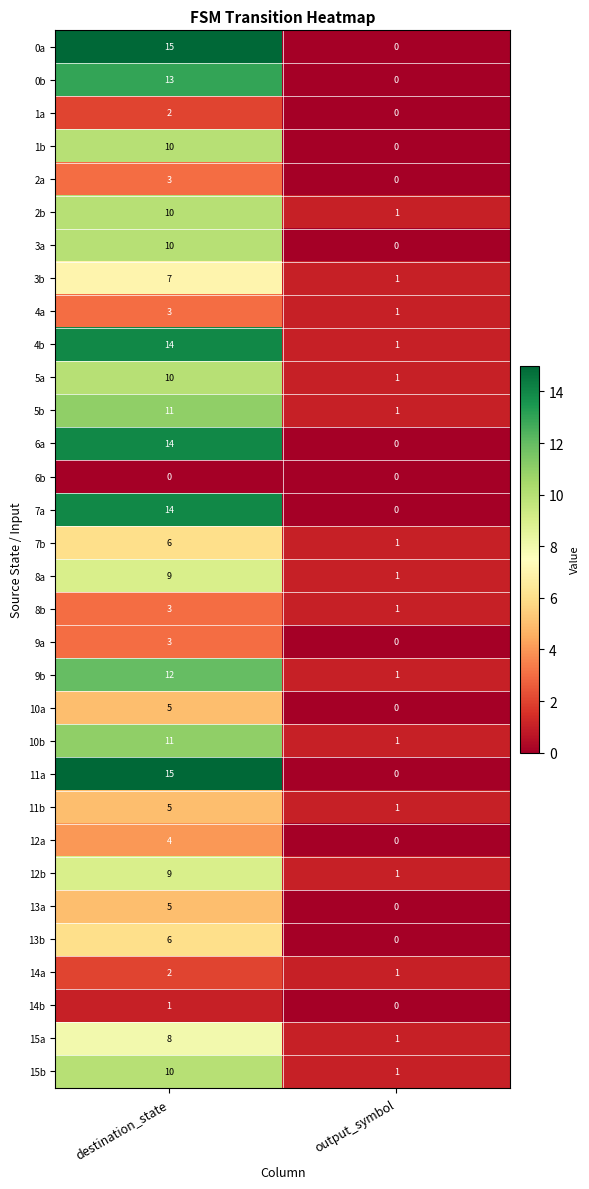

What is the spread (max minus min) of values at destination_state?

15